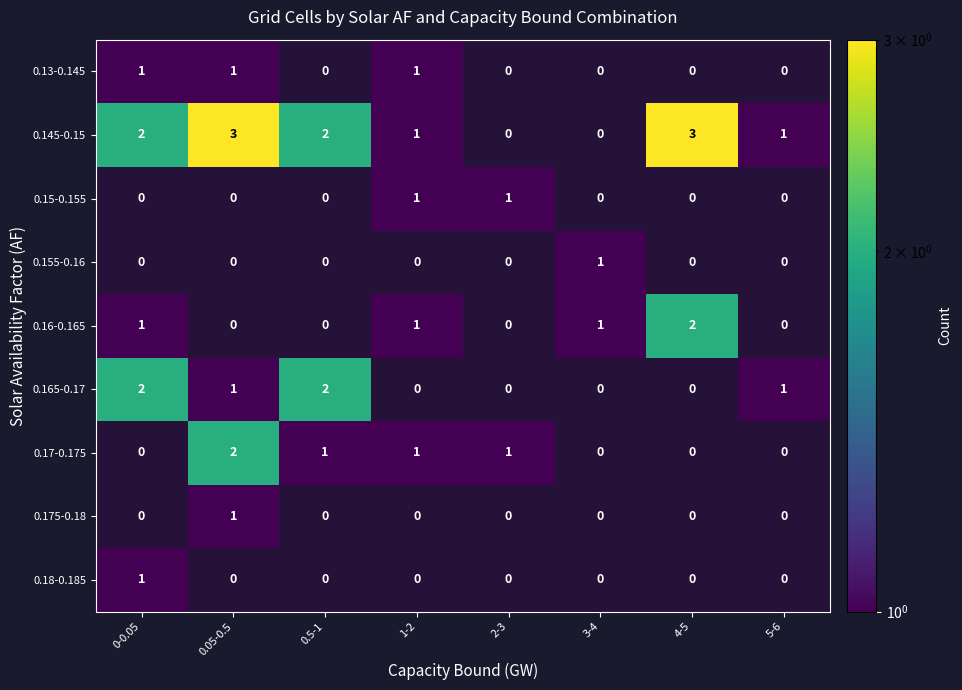

List the labels in order of 0.155-0.16 value, smallest first.

0-0.05, 0.05-0.5, 0.5-1, 1-2, 2-3, 4-5, 5-6, 3-4